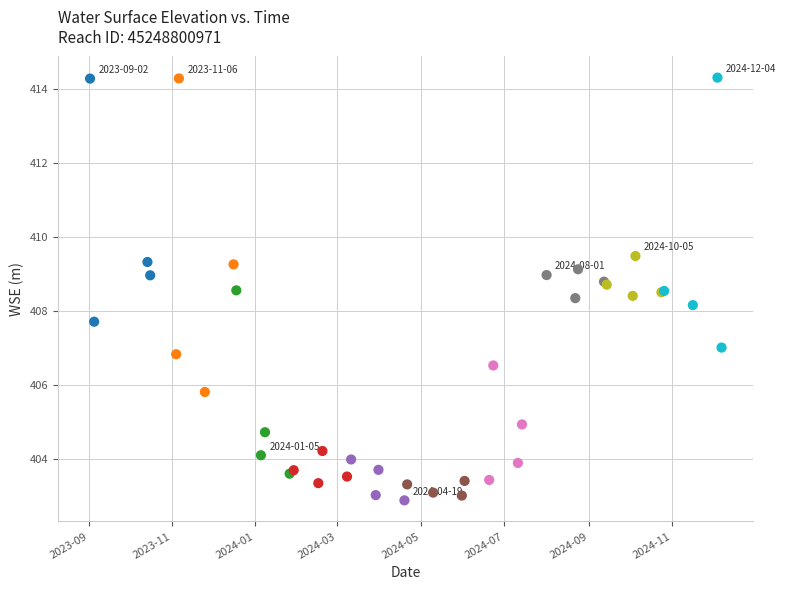

What Y value in the scatter plot is closest to 408?

408.2